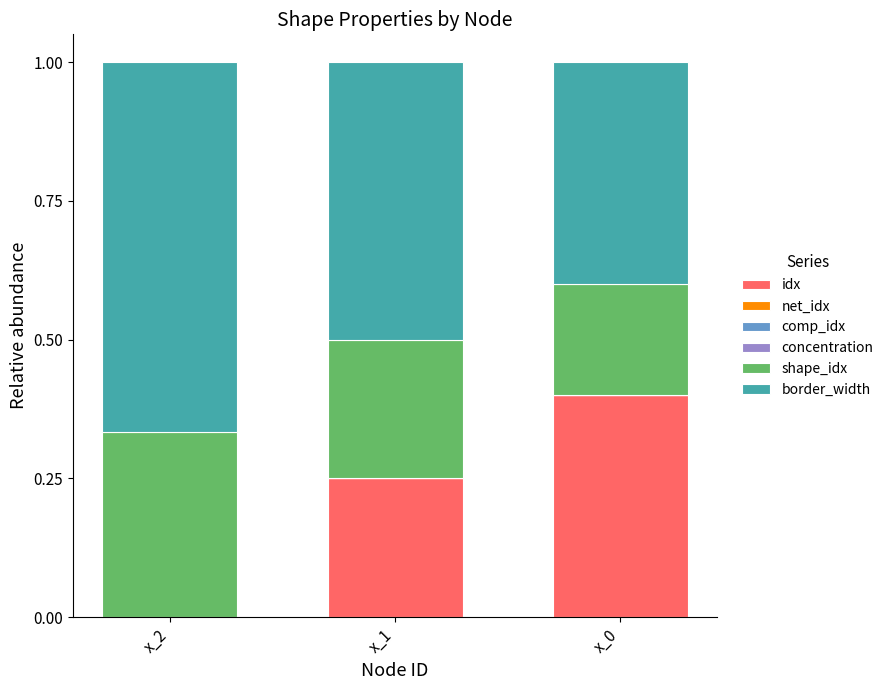

What is the maximum value for idx?

0.4